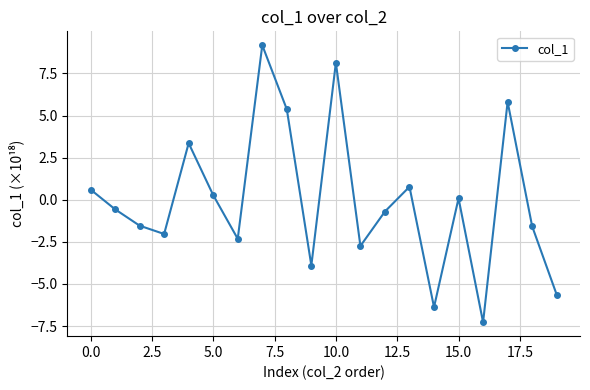

What is the greatest value displayed?

9.2